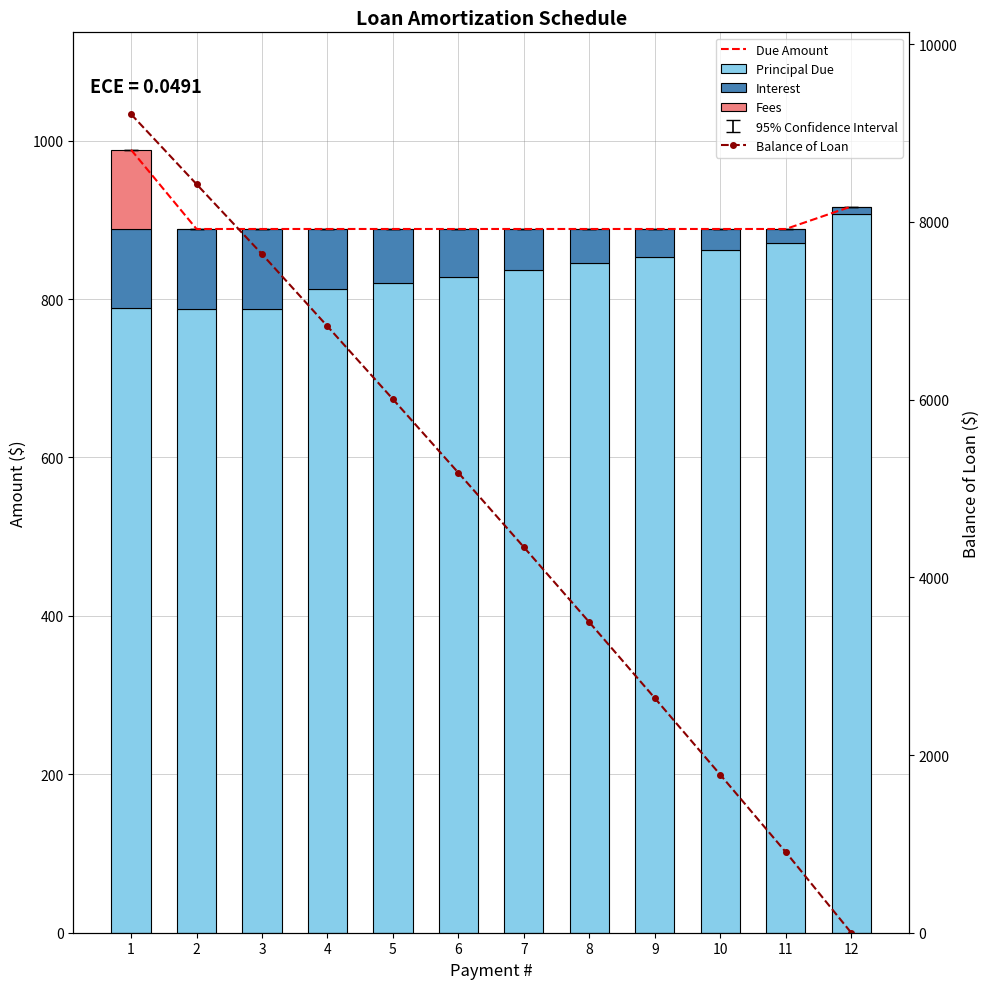

Reading right to left, list all the values displayed in this chart.

Due Amount: 916.9	888.5	888.5	888.5	888.5	888.5	888.5	888.5	888.5	888.5	888.5	988.5
Principal Due: 907.8	870.7	862.1	853.5	845.1	836.7	828.4	820.2	812.1	787.5	787.5	788.3
Interest: 9.1	17.8	26.4	34.9	43.4	51.8	60.0	68.2	76.4	101.0	101.0	100.2
Fees: 0.0	0.0	0.0	0.0	0.0	0.0	0.0	0.0	0.0	0.0	0.0	100.0
Balance of Loan: 0.0	907.8	1778.5	2640.6	3494.1	4339.2	5175.9	6004.4	6824.6	7636.8	8424.2	9211.7